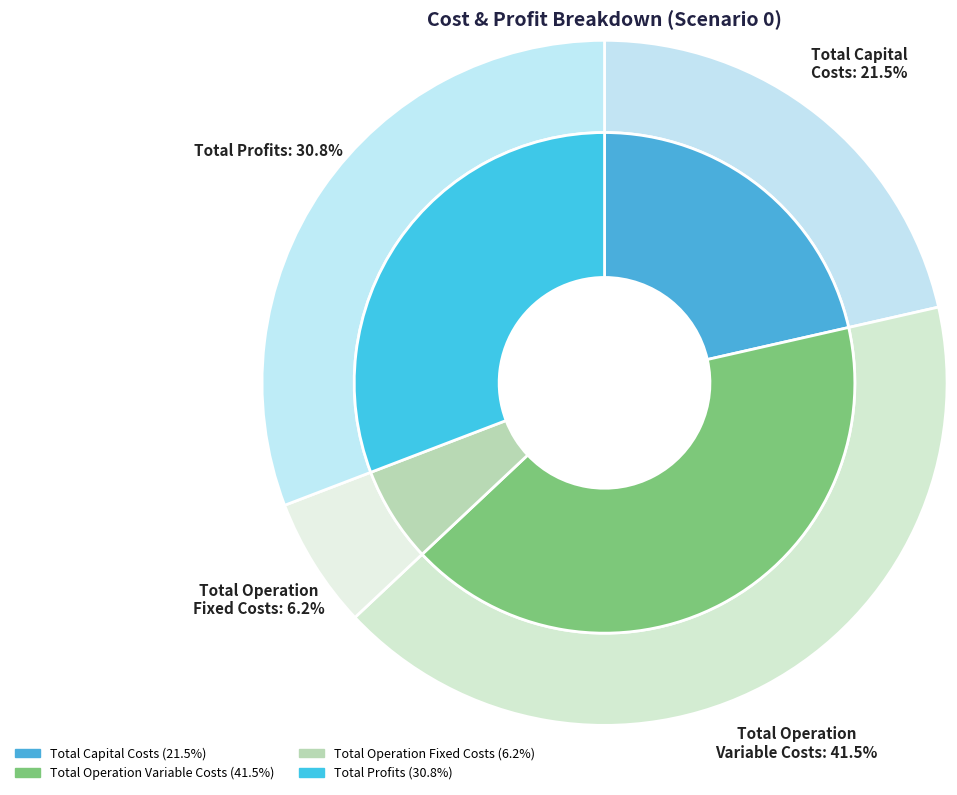

To the nearest percent, what is the difference between the largest and smallest slice percentages?

35%